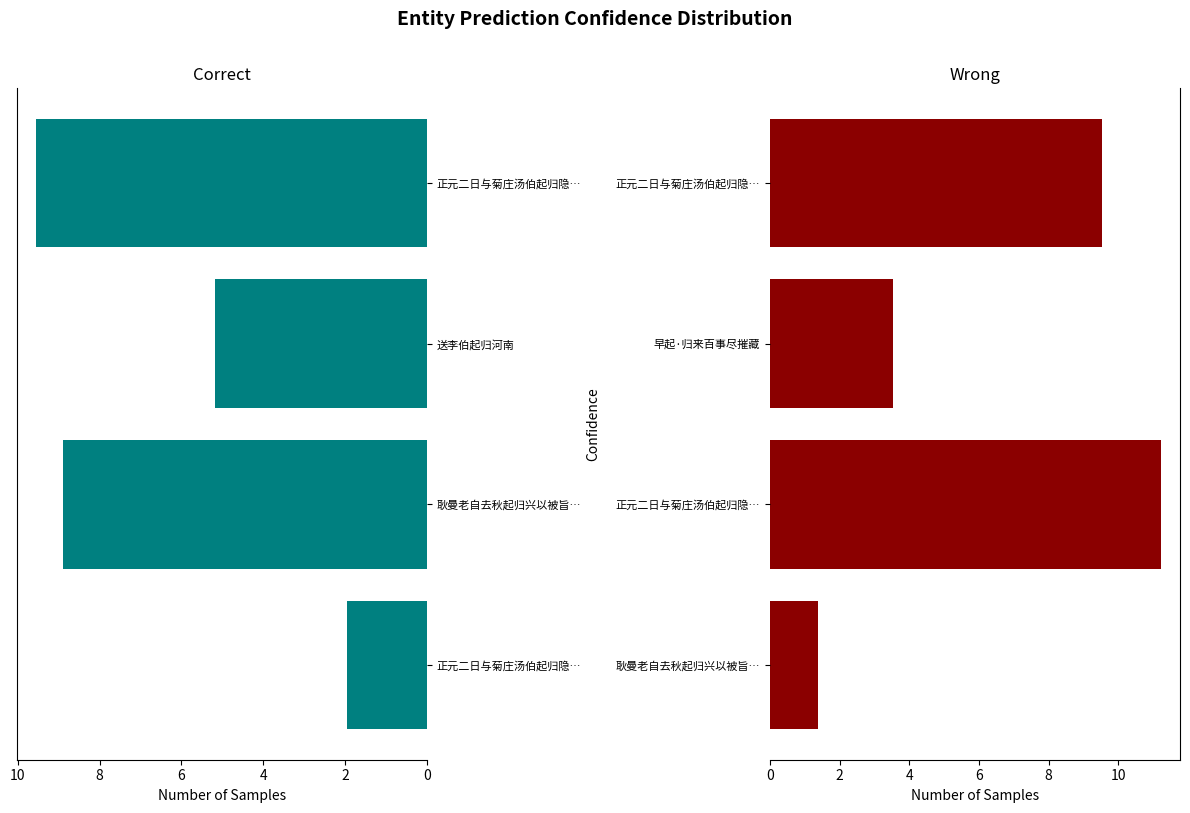

Reading right to left, what are all the values shown in this chart?

col_0 (left): 9.5	5.2	8.9	2.0
col_0 (right): 9.5	3.5	11.2	1.4